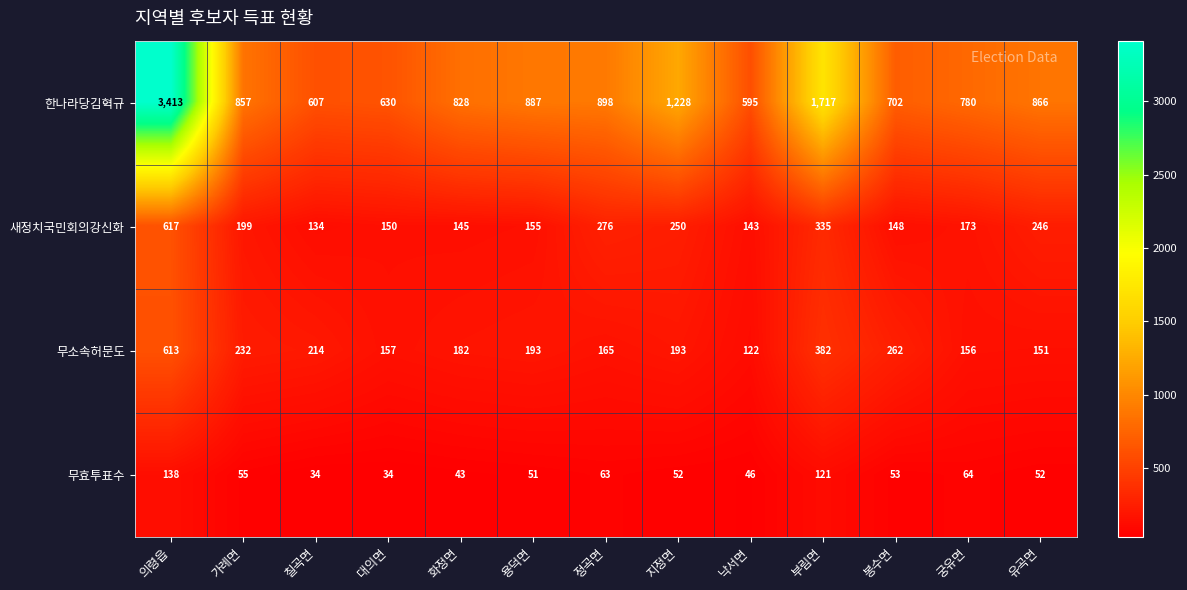

Which series has the largest range (max minus min)?

한나라당김혁규